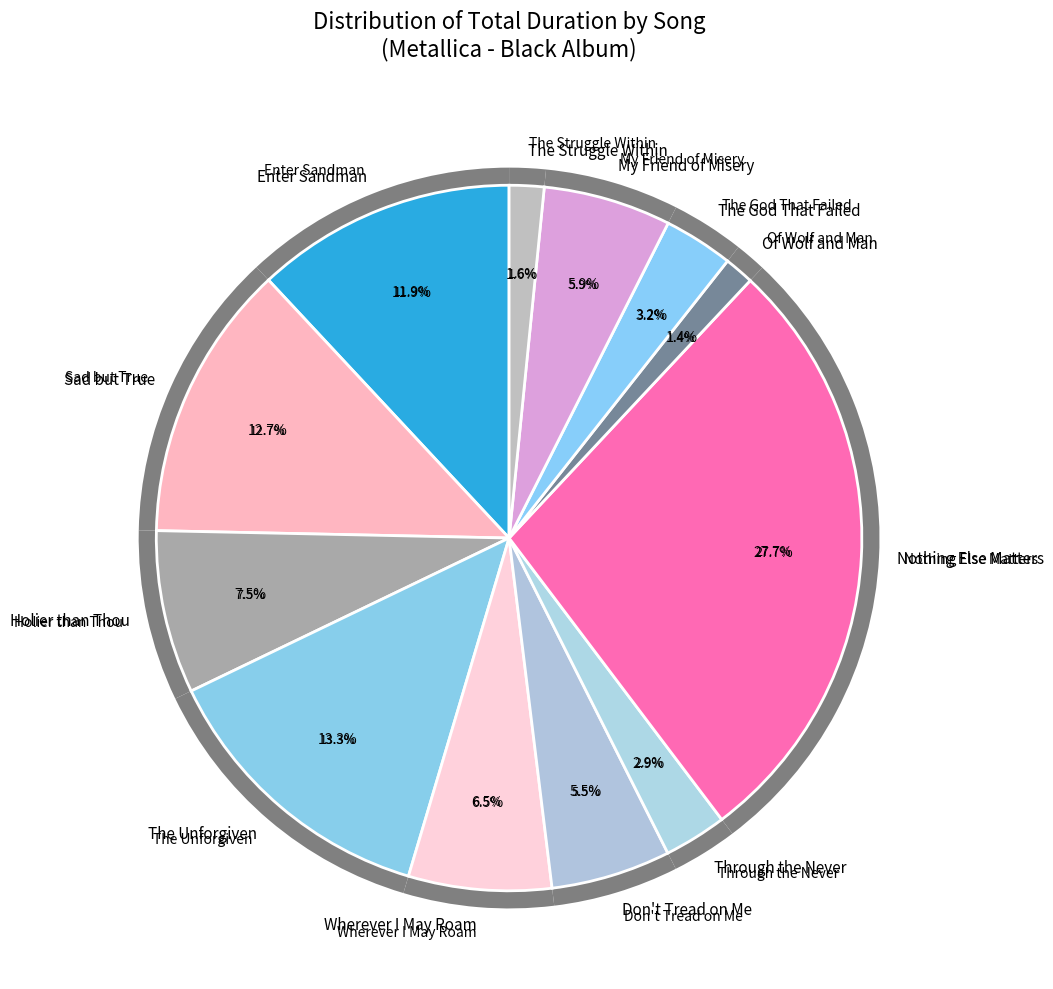

Count the number of slices in the pie.

12